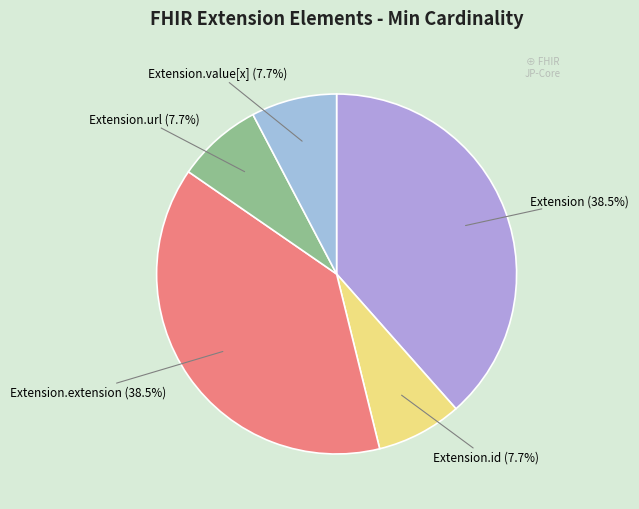

Does Extension.id account for over 50% of the chart?

No